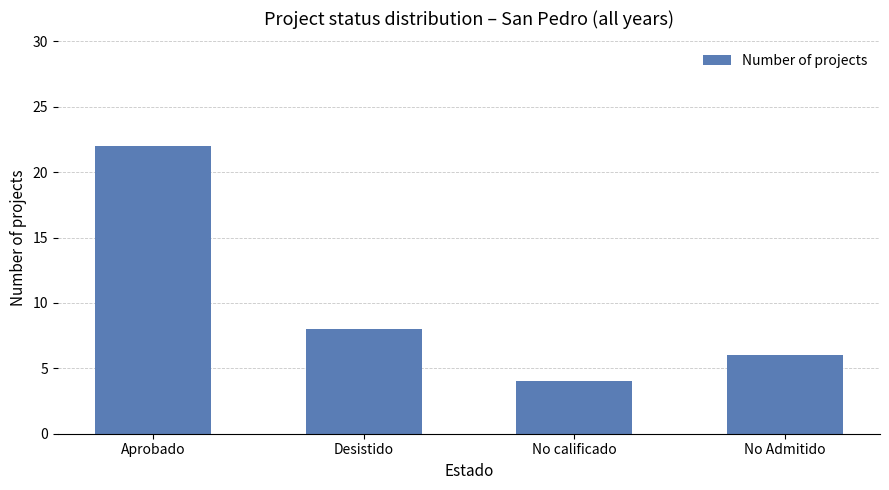

What position from the right is Aprobado?

4